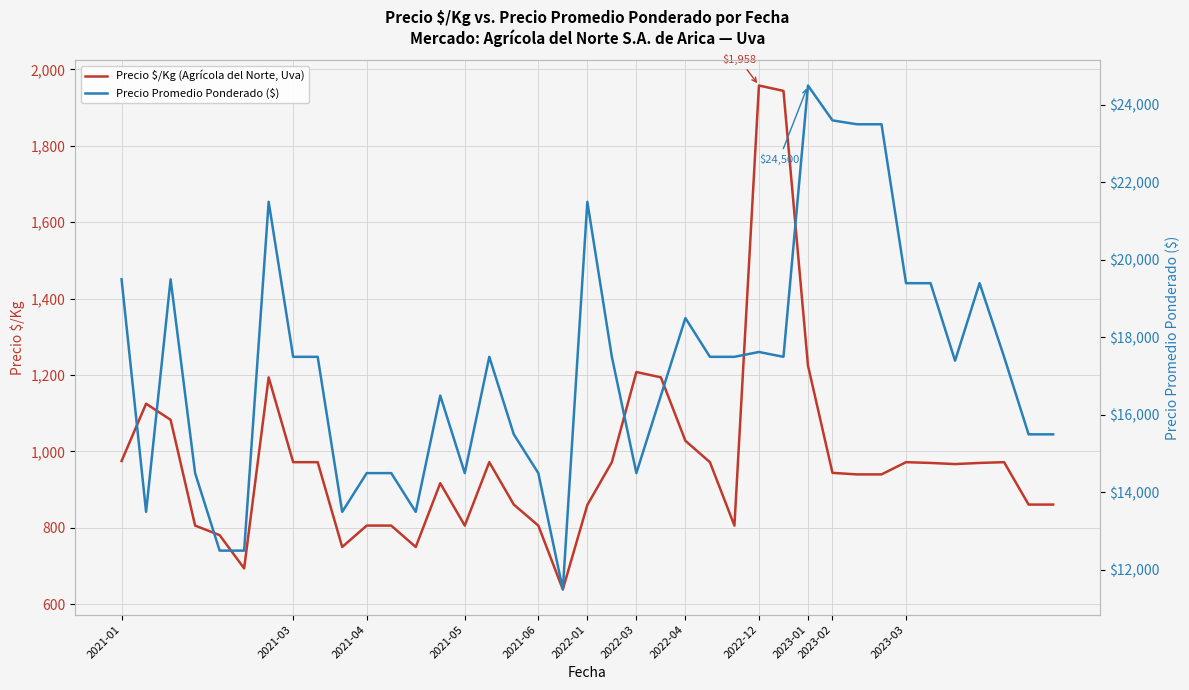

Which series has the largest range (max minus min)?

Precio Promedio Ponderado ($)